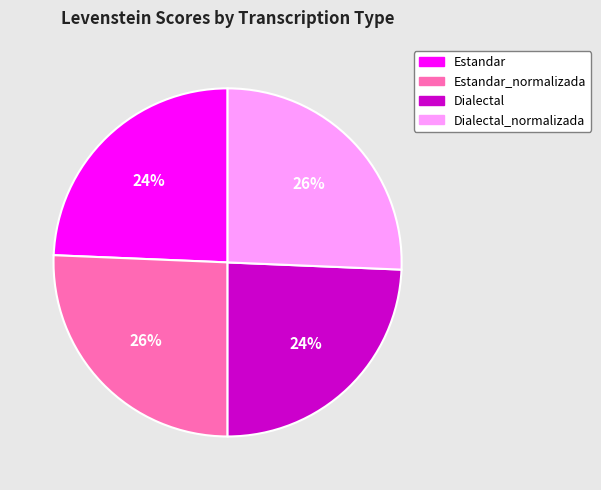

Does any single category account for the majority?

No